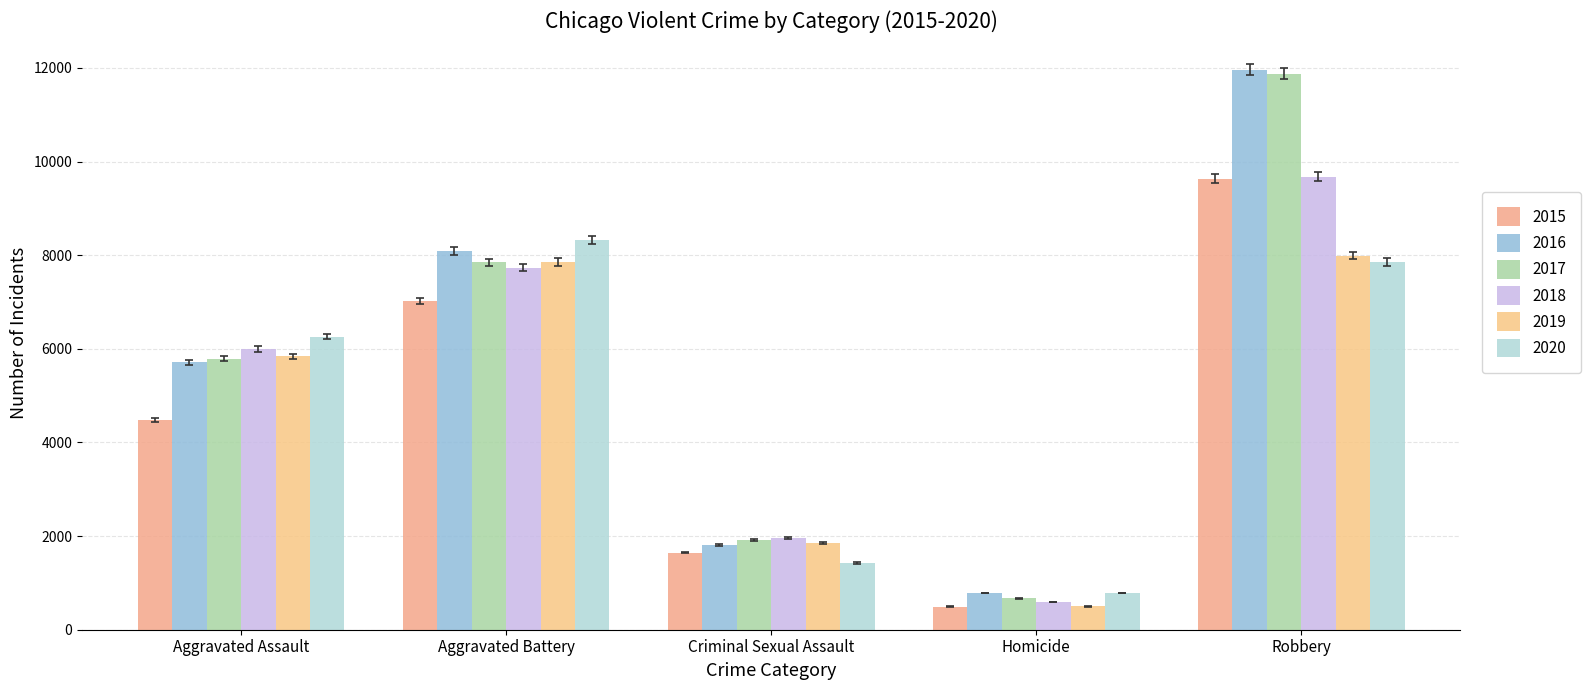

Which series has the widest spread of values?

2017